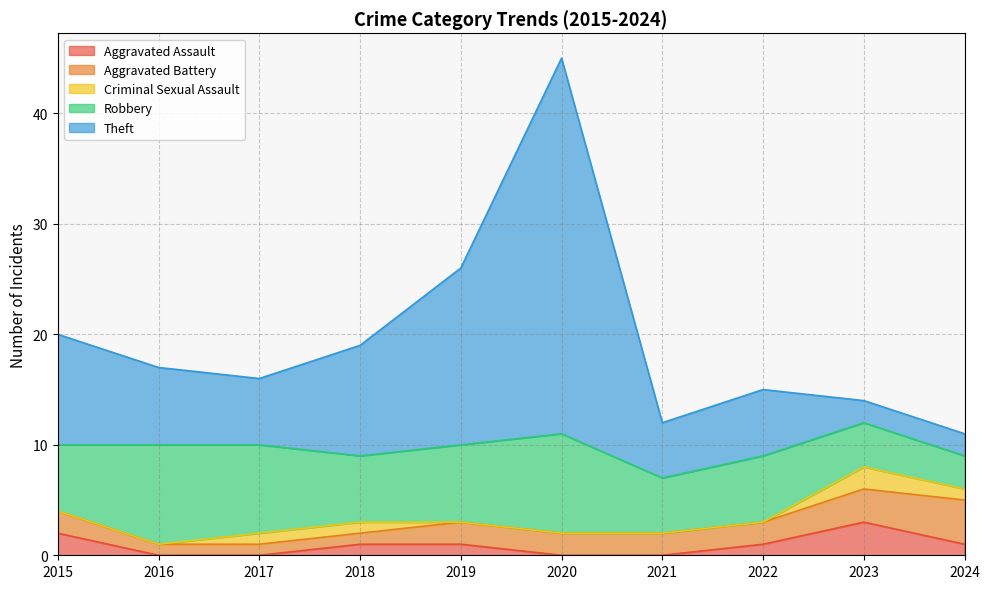

The value of Aggravated Assault at 2022 is 0. True or false?

False